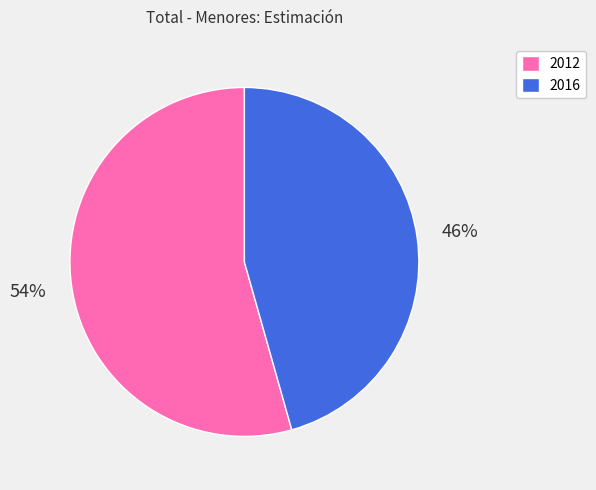

True or false: 2012 accounts for 65% of the total.

False